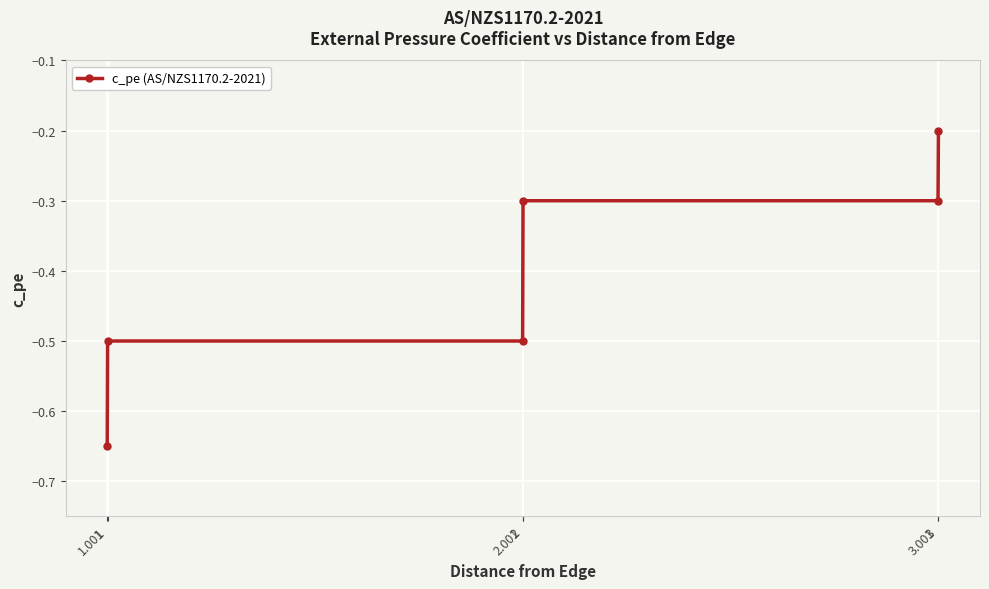

Is it true that the value at 1.001 is -0.5?

True